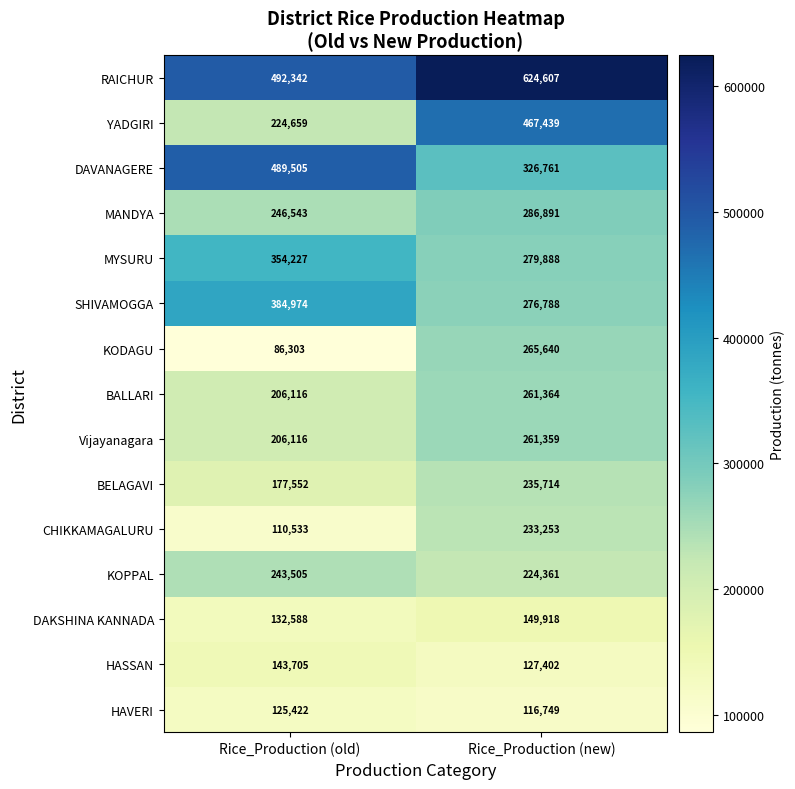

Between Rice_Production (old) and Rice_Production (new), which series saw the biggest shift?

YADGIRI